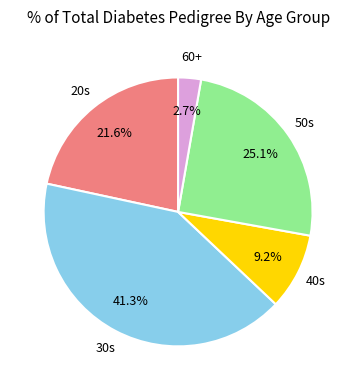

How many segments does this pie chart have?

5